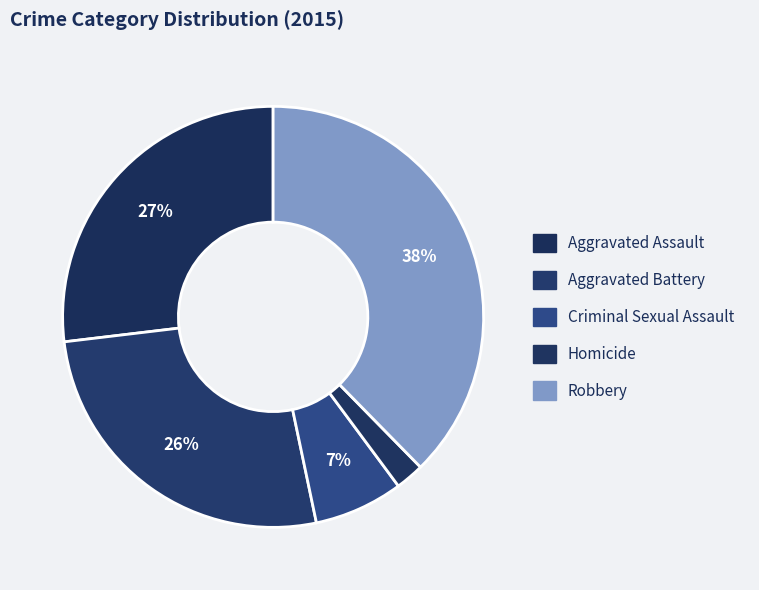

To the nearest percent, what portion does Robbery represent?

38%